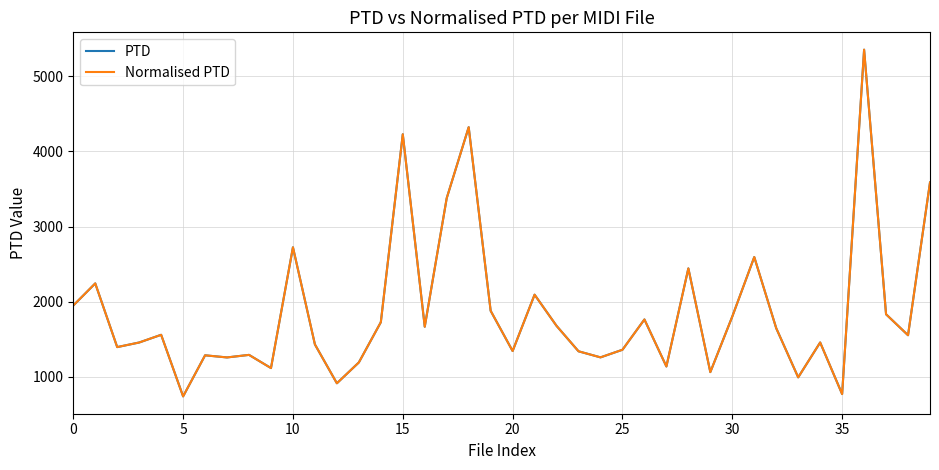

Does the chart have visible grid lines?

Yes